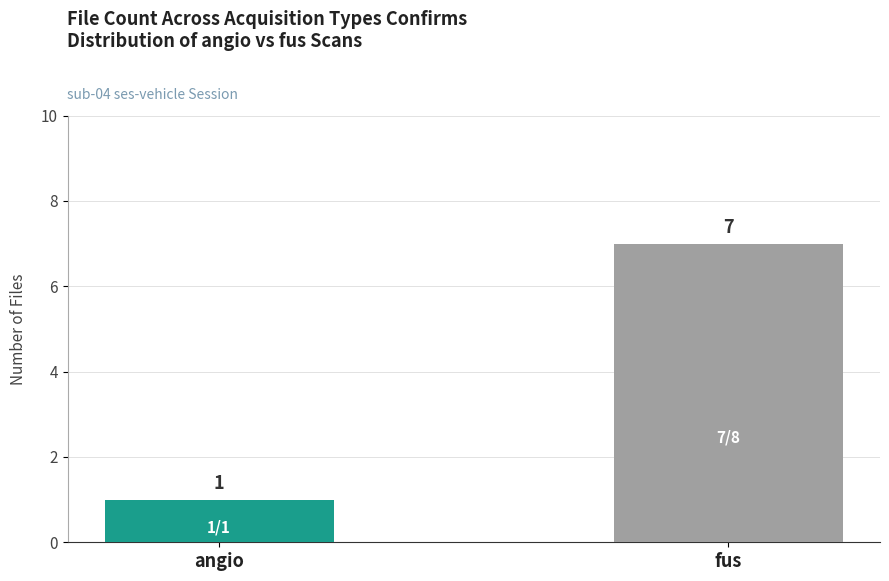

Read the value at angio.

1